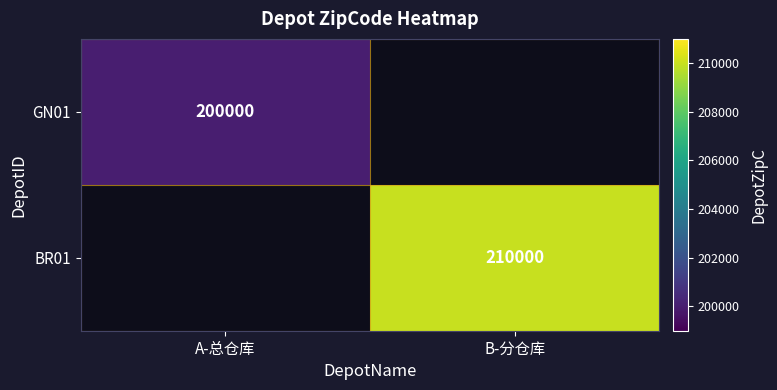

Is the value of BR01 at B-分仓库 greater than the value of GN01 at A-总仓库?

Yes